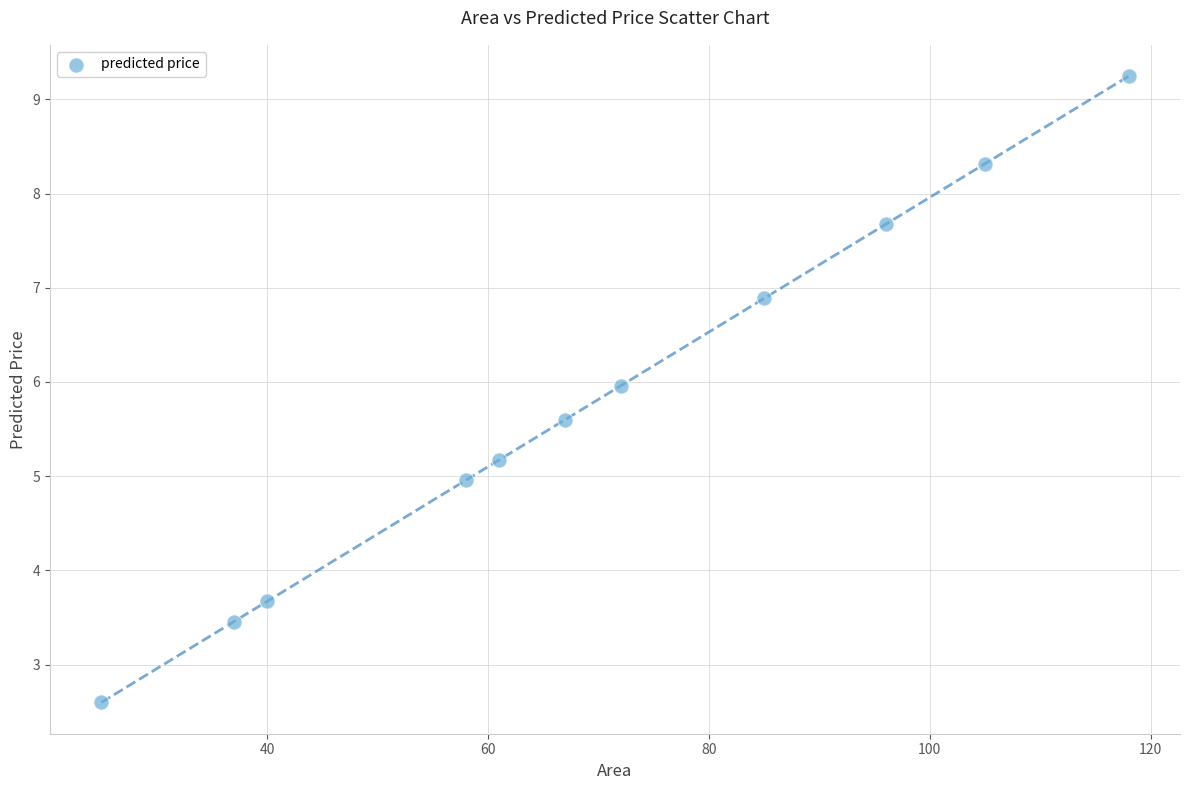

What is the range of X values (max minus min)?

93.0